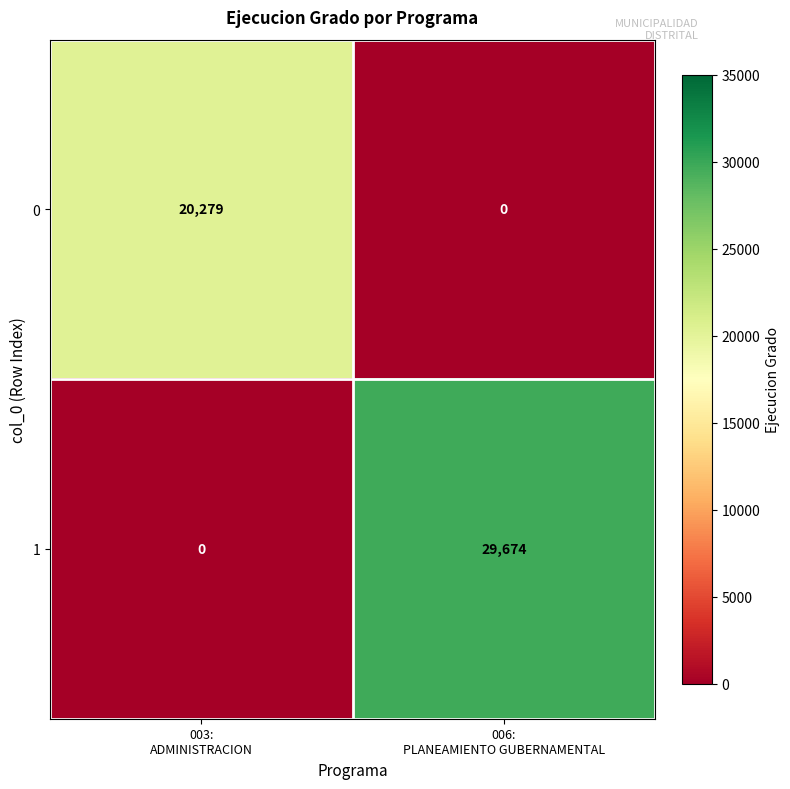

Reading left to right, list all the values displayed in this chart.

0: 20279	0
1: 0	29674